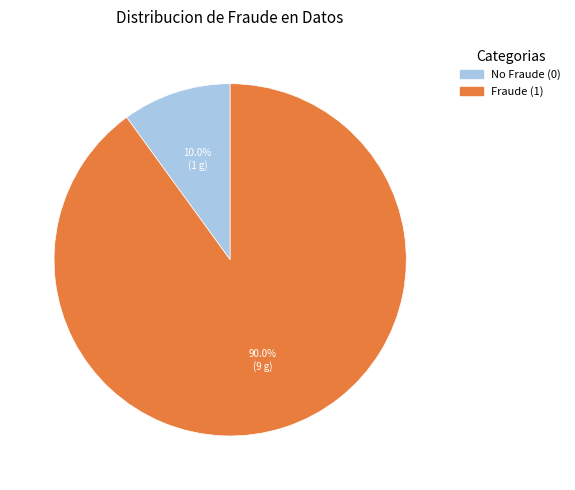

Is there any slice that represents more than half of the pie?

Yes